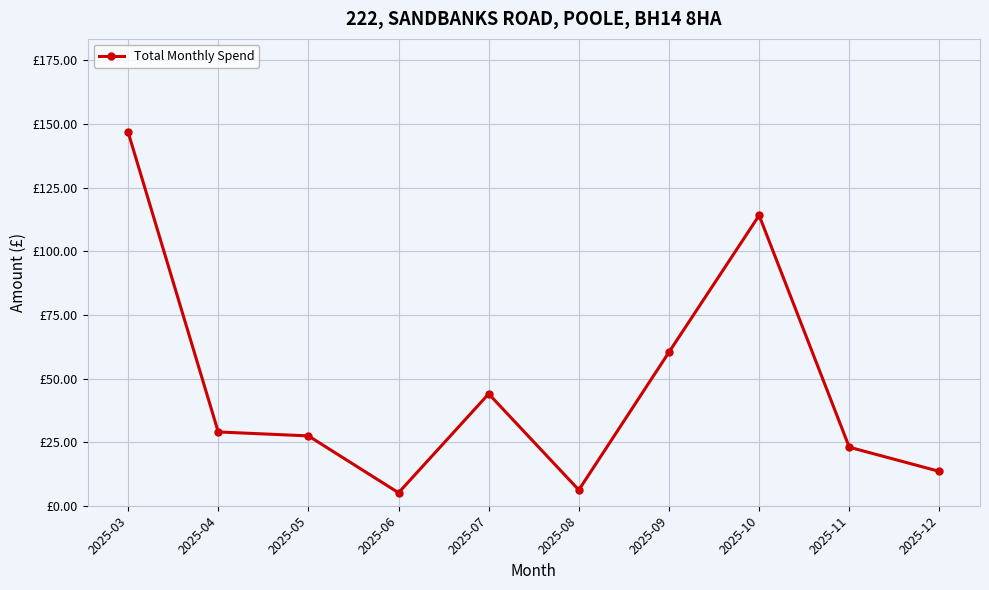

Which label corresponds to the smallest value in the chart?

2025-06